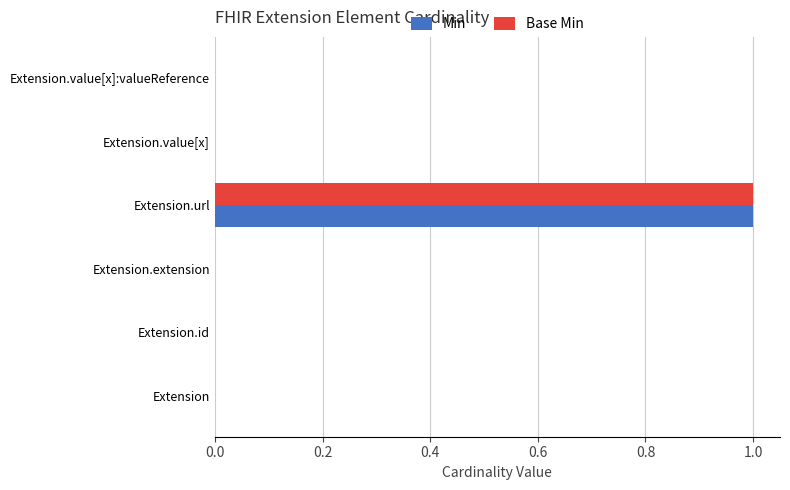

Count the number of data series in this chart.

2